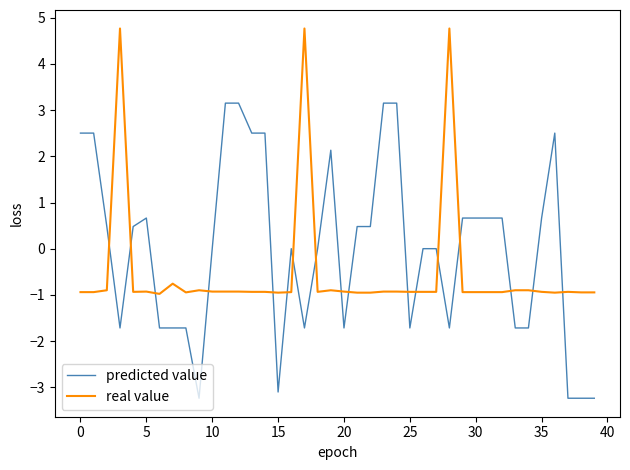

What is the average value of the real value series?

-0.5